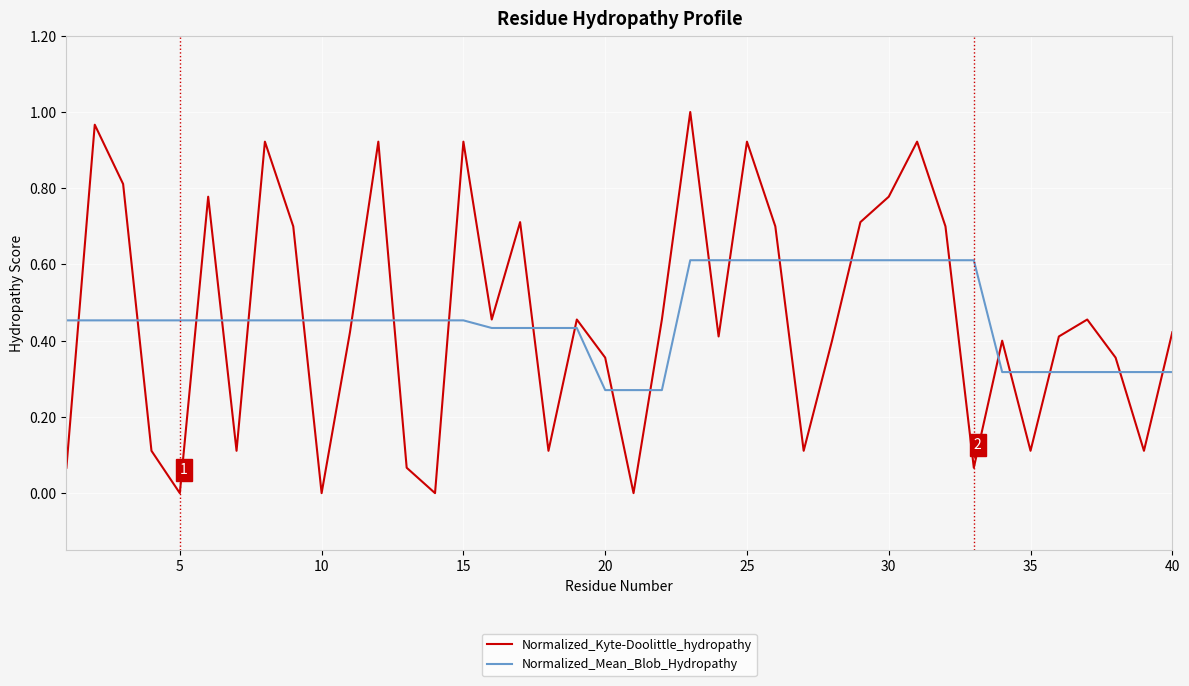

Which series has the widest spread of values?

Normalized_Kyte-Doolittle_hydropathy